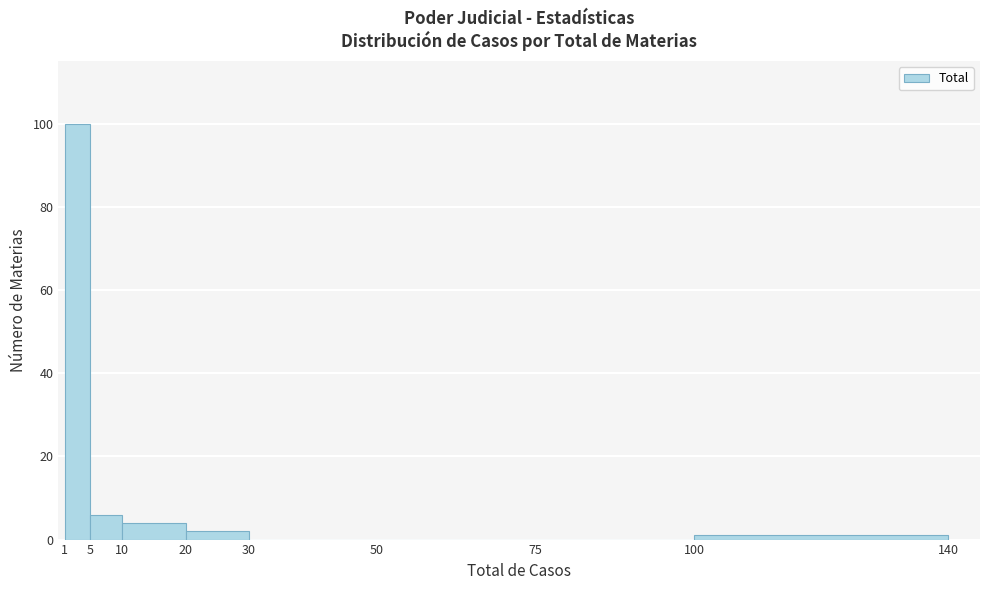

What is the height of the bar covering 10 to 20 on the x-axis? The values are not printed on the chart, so give them approximately, as read against the axis.

4